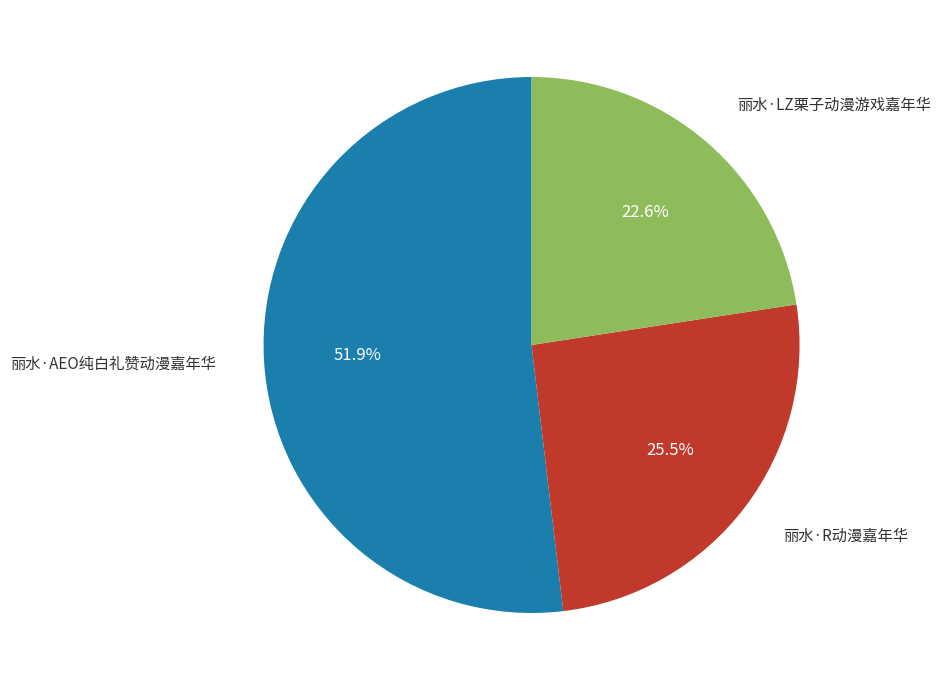

Does any single category account for the majority?

Yes